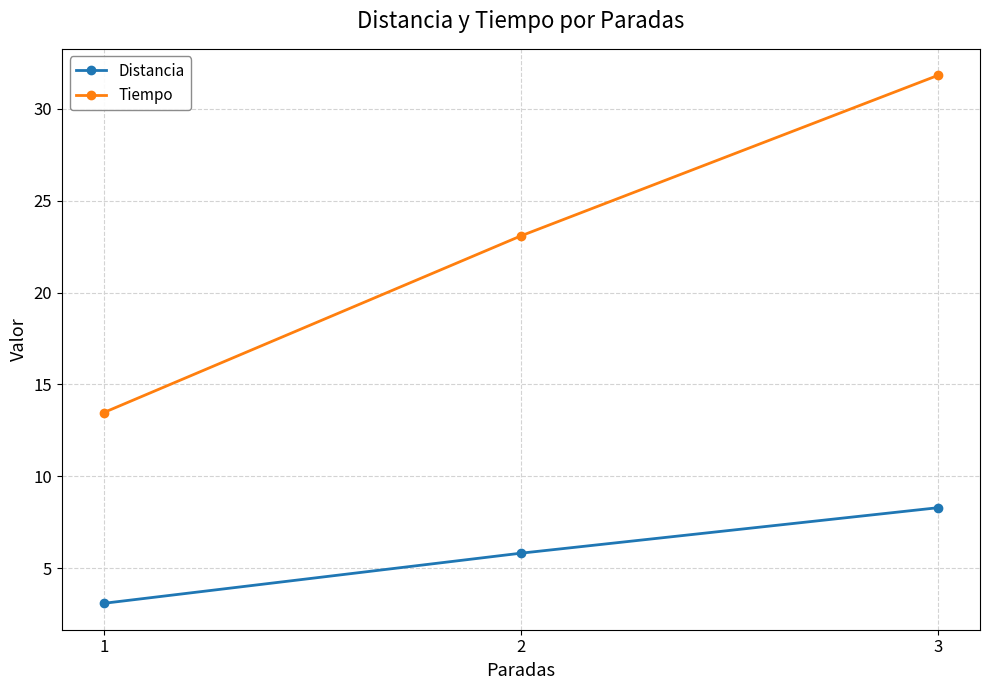

List the series in order of their overall mean, lowest first.

Distancia, Tiempo